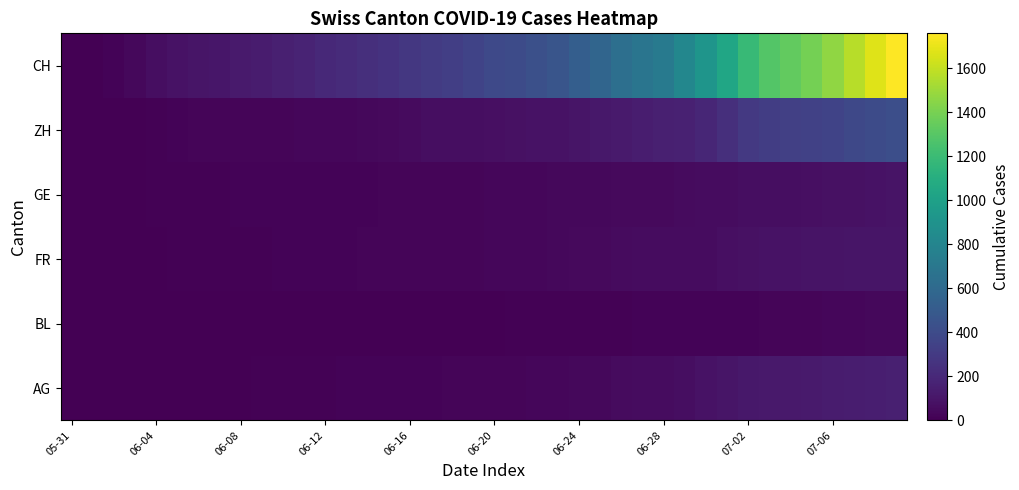

At how many categories does at least one series exceed 167?

29